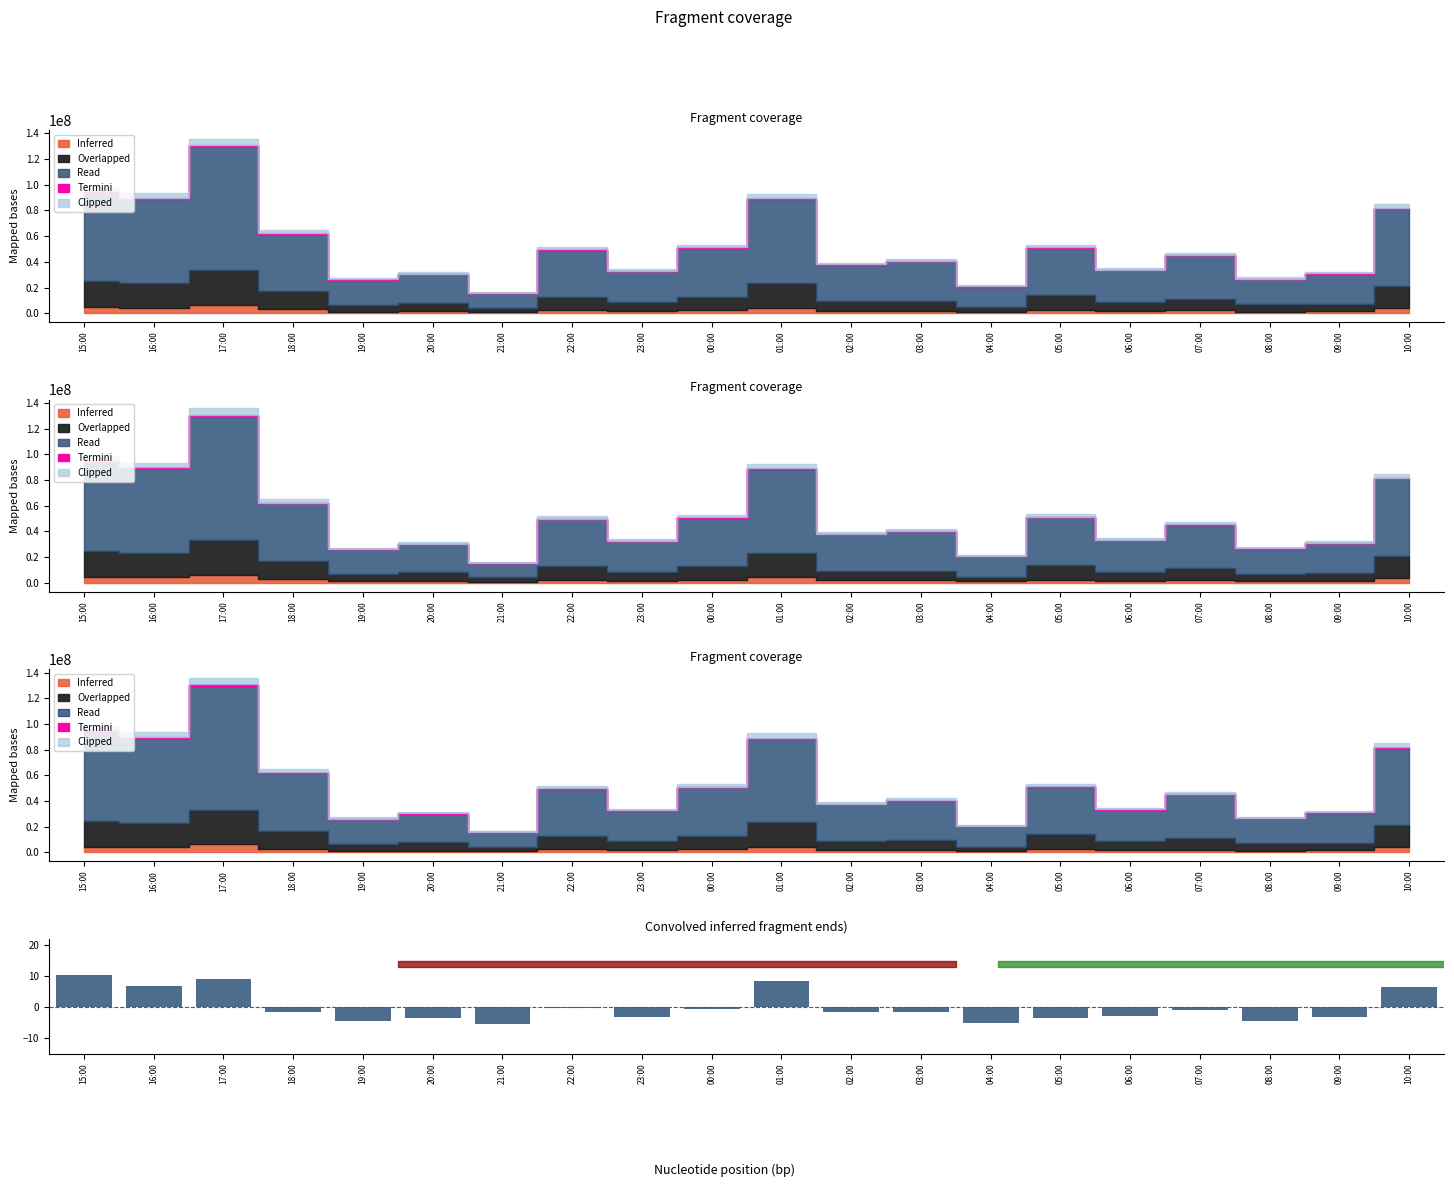

The value at 08:00 is 6.1. True or false?

False